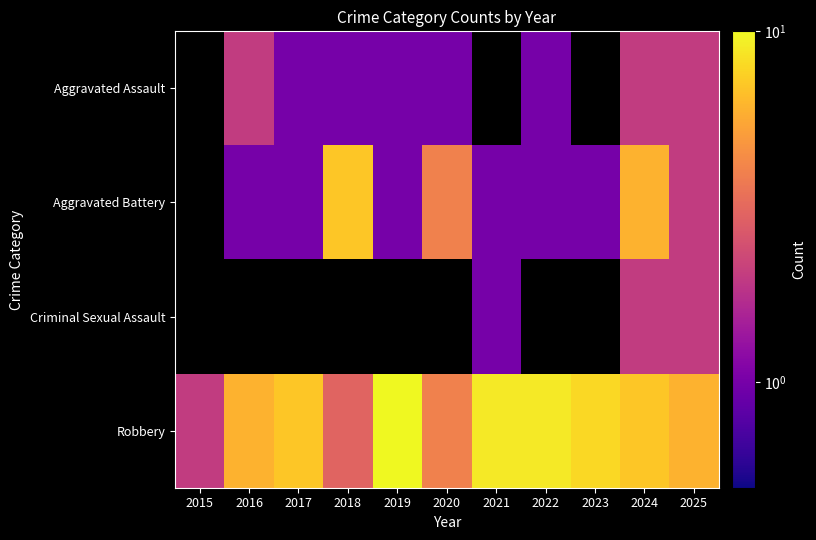

Which series has the widest spread of values?

Robbery